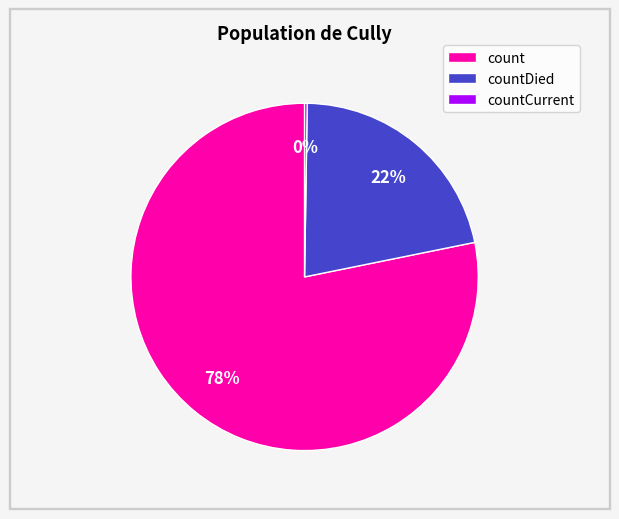

Is it true that count is 73% of the pie?

False